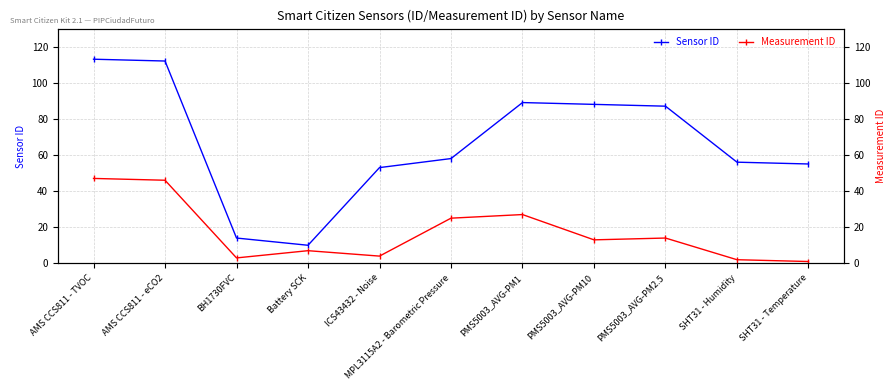

What position from the left is ICS43432 - Noise?

5